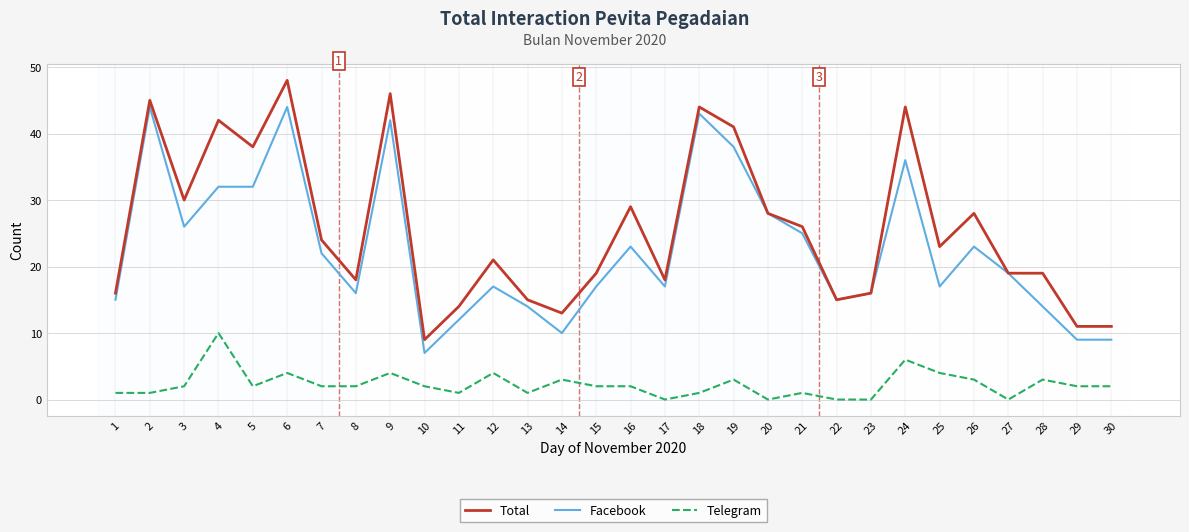

Which series has the widest spread of values?

Total